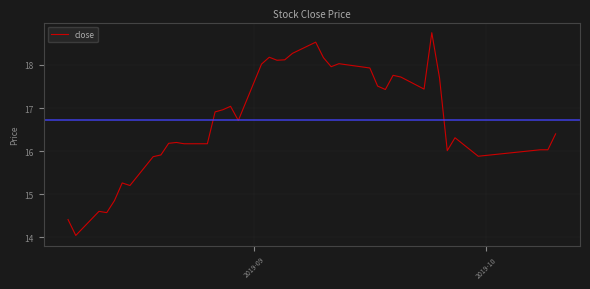

What is the maximum value shown in the chart?

18.8